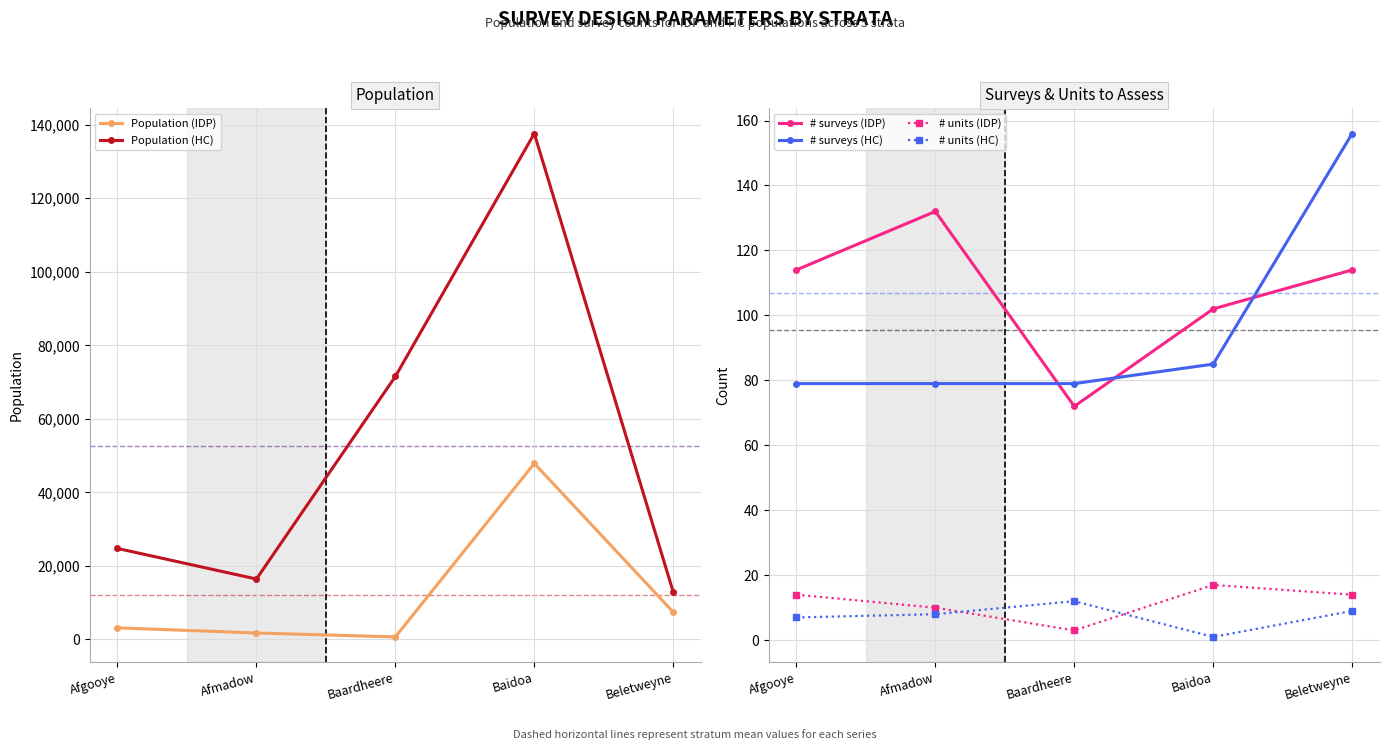

Reading left to right, transcribe all the data shown in this chart.

Population (IDP): Afgooye=3163	Afmadow=1755	Baardheere=690	Baidoa=47873	Beletweyne=7426
Population (HC): Afgooye=24753	Afmadow=16432	Baardheere=71520	Baidoa=137600	Beletweyne=12866
# surveys (IDP): Afgooye=114	Afmadow=132	Baardheere=72	Baidoa=102	Beletweyne=114
# surveys (HC): Afgooye=79	Afmadow=79	Baardheere=79	Baidoa=85	Beletweyne=156
# units (IDP): Afgooye=14	Afmadow=10	Baardheere=3	Baidoa=17	Beletweyne=14
# units (HC): Afgooye=7	Afmadow=8	Baardheere=12	Baidoa=1	Beletweyne=9